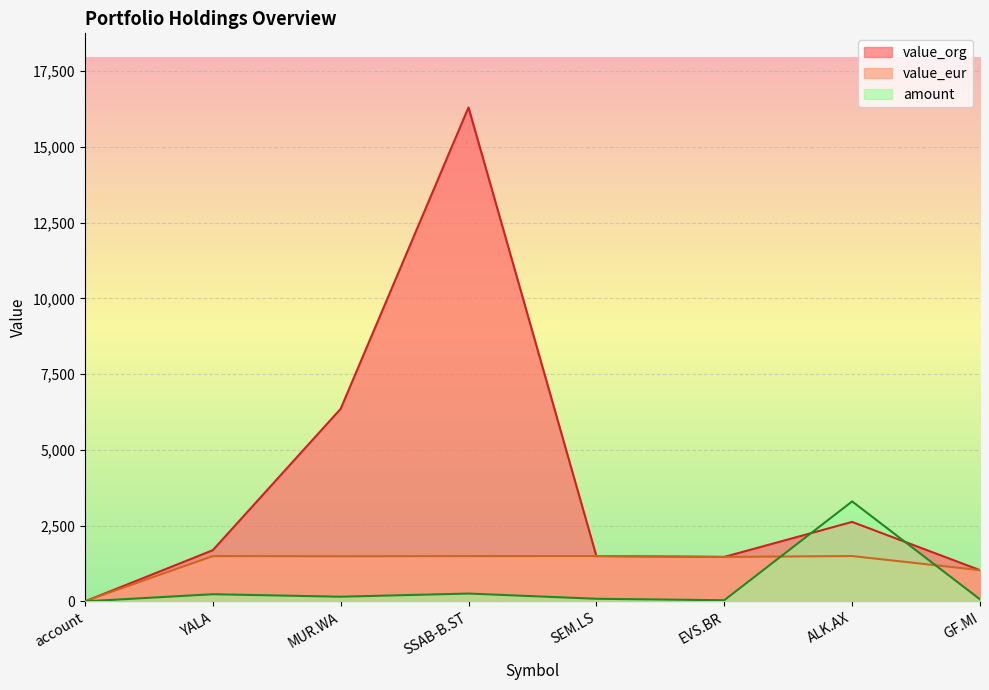

Reading left to right, extract all data points from this chart.

value_org: 0.0	1689.8	6355.0	16301.5	1496.7	1468.3	2623.5	1031.5
value_eur: 8.0	1495.0	1488.5	1494.1	1496.8	1468.3	1496.8	1031.5
amount: 1.0	237.0	155.0	259.0	87.0	39.0	3300.0	69.0